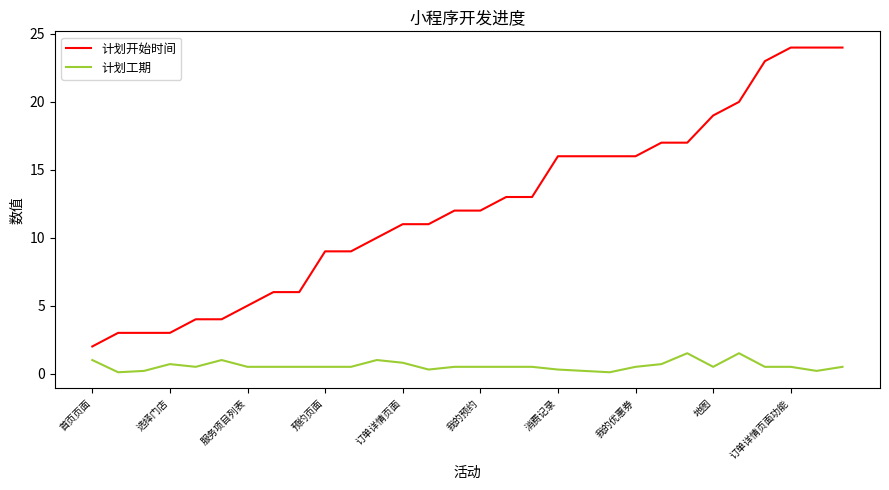

Which series has the largest range (max minus min)?

计划开始时间